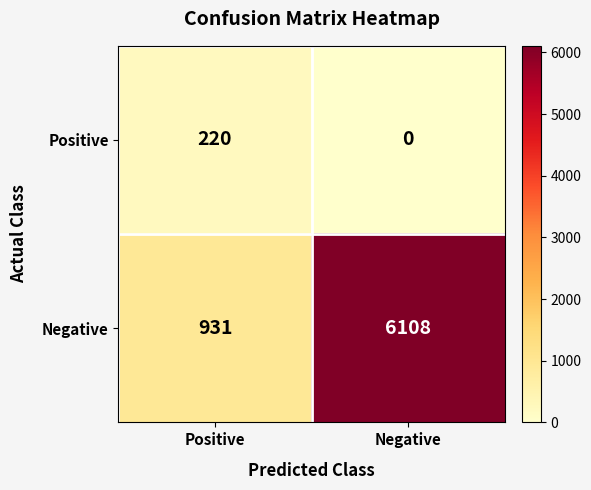

The Positive series shows 78 at Positive. True or false?

False